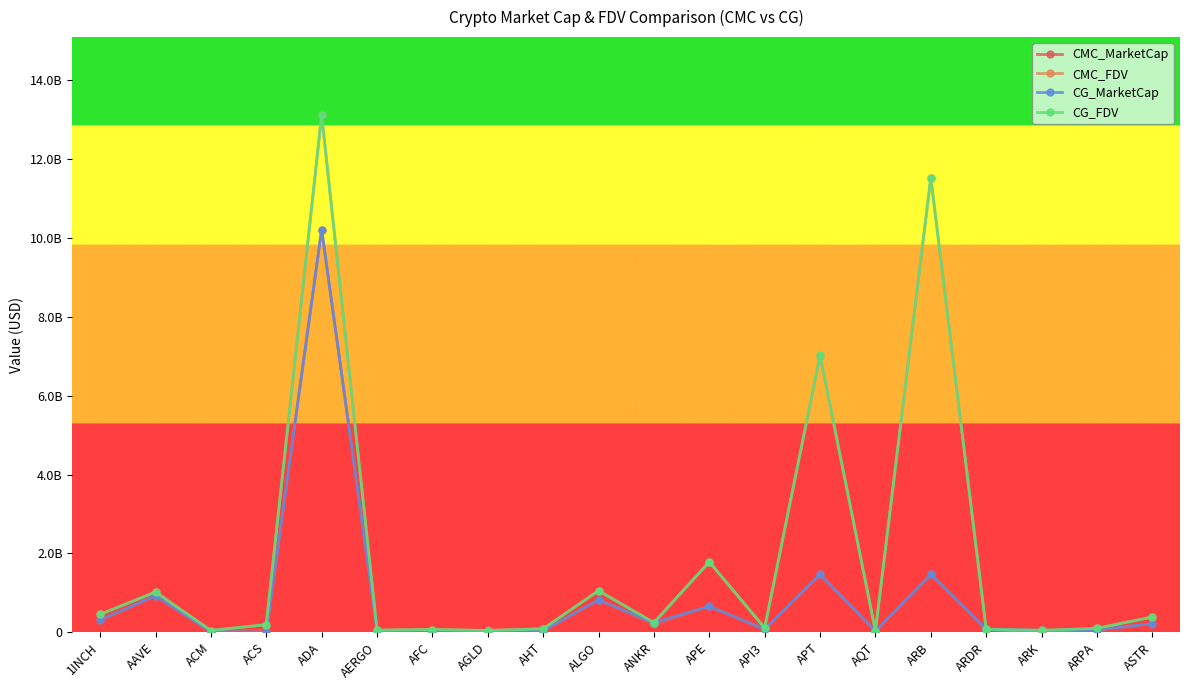

Which series has the widest spread of values?

CMC_FDV